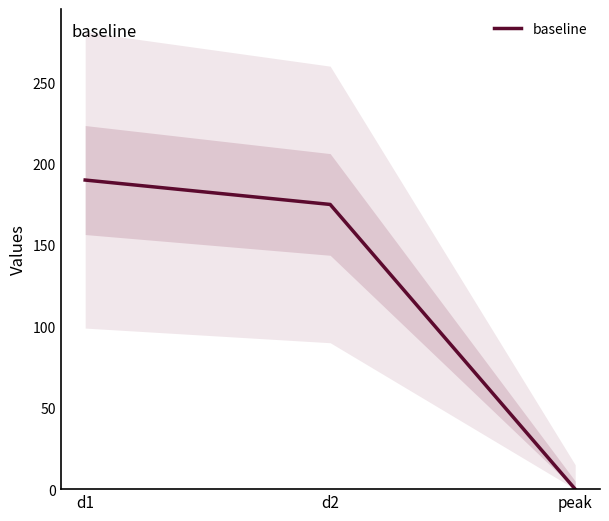

How many data points are above 175?

1